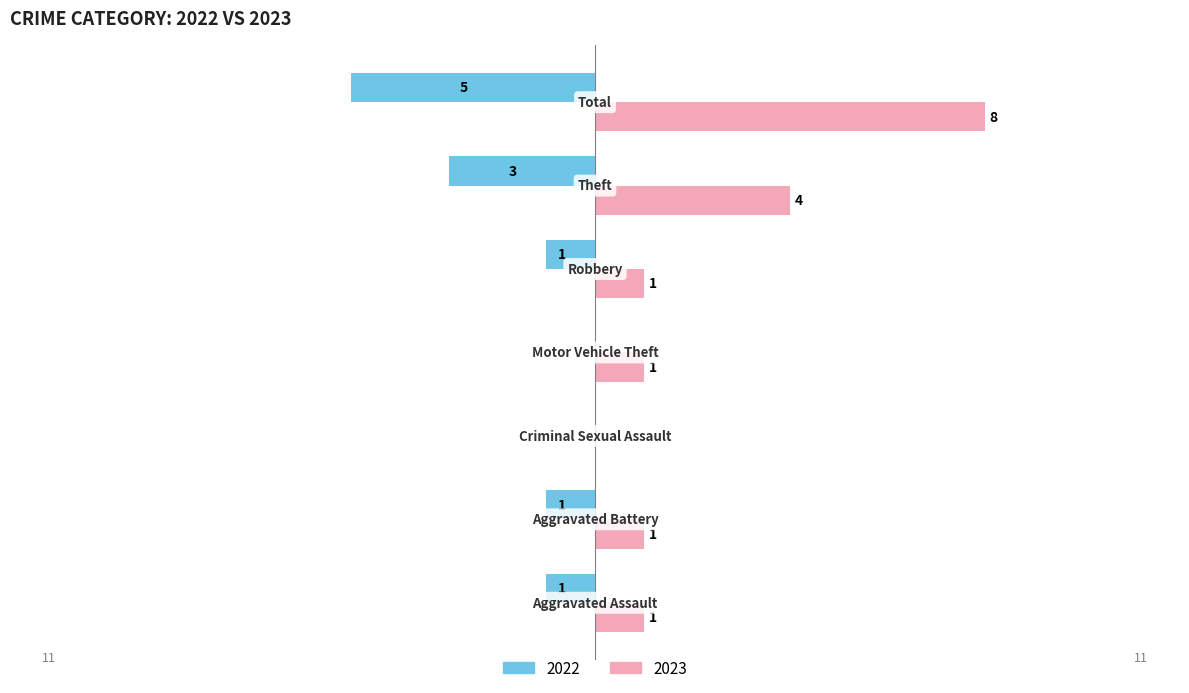

Count the 2022 values in the range -3 to 0.

6